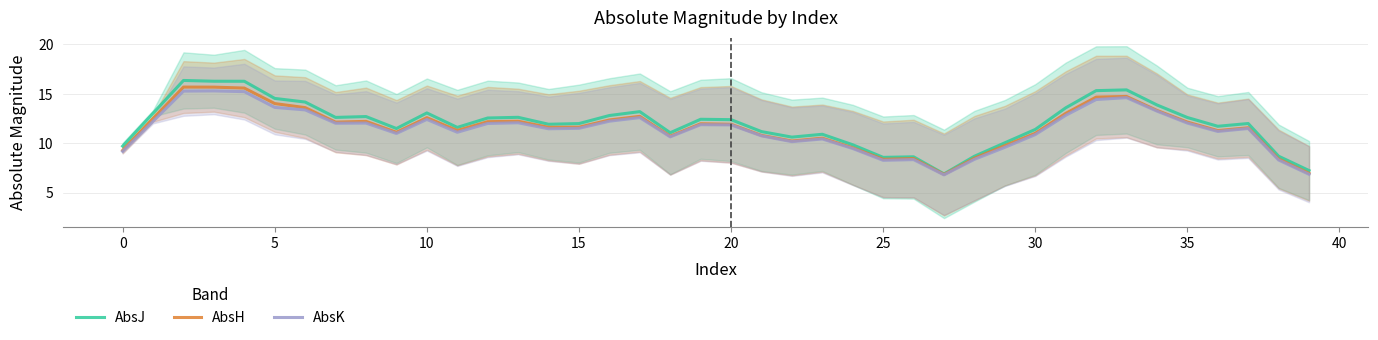

Which series has the largest range (max minus min)?

AbsJ